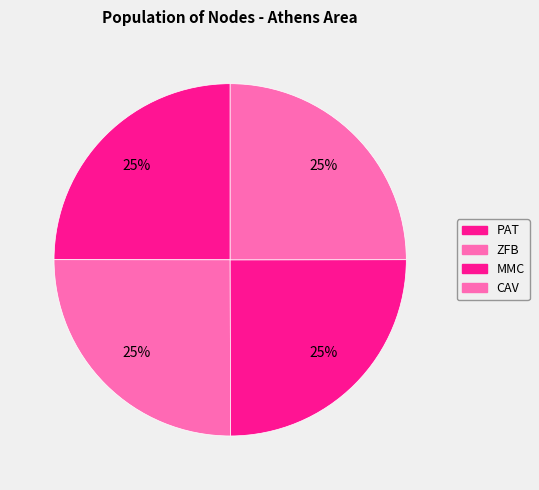

Count the number of slices in the pie.

4